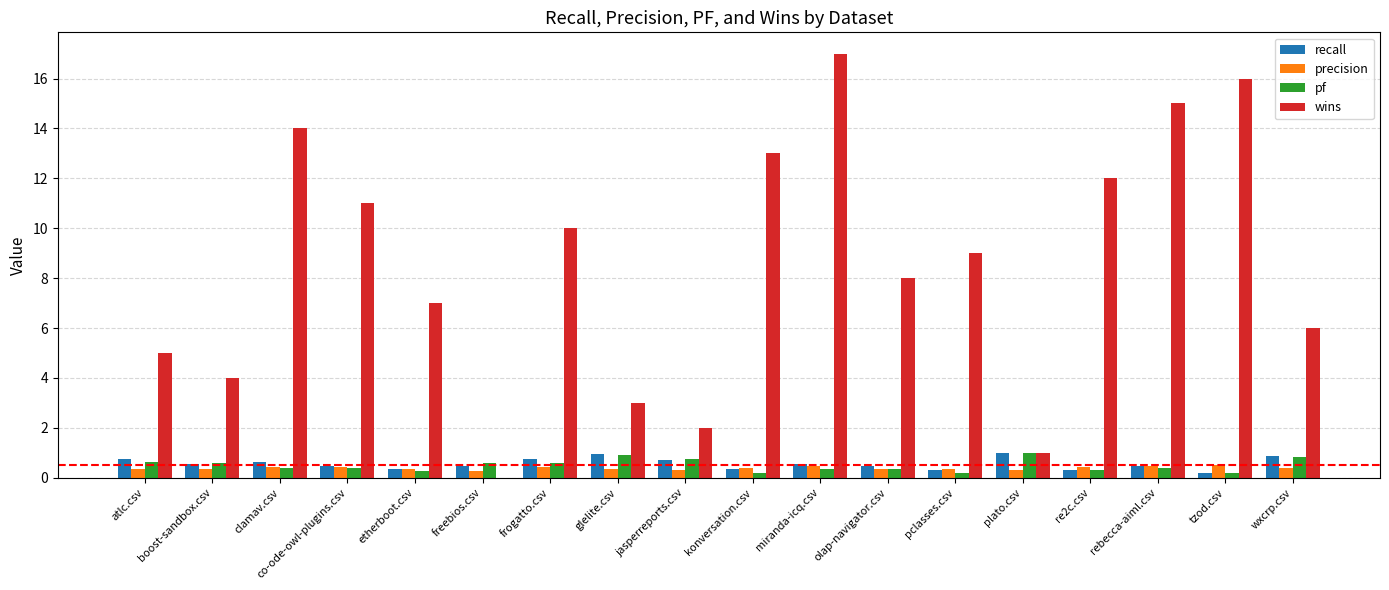

What is the total value across all series at etherboot.csv?

8.0